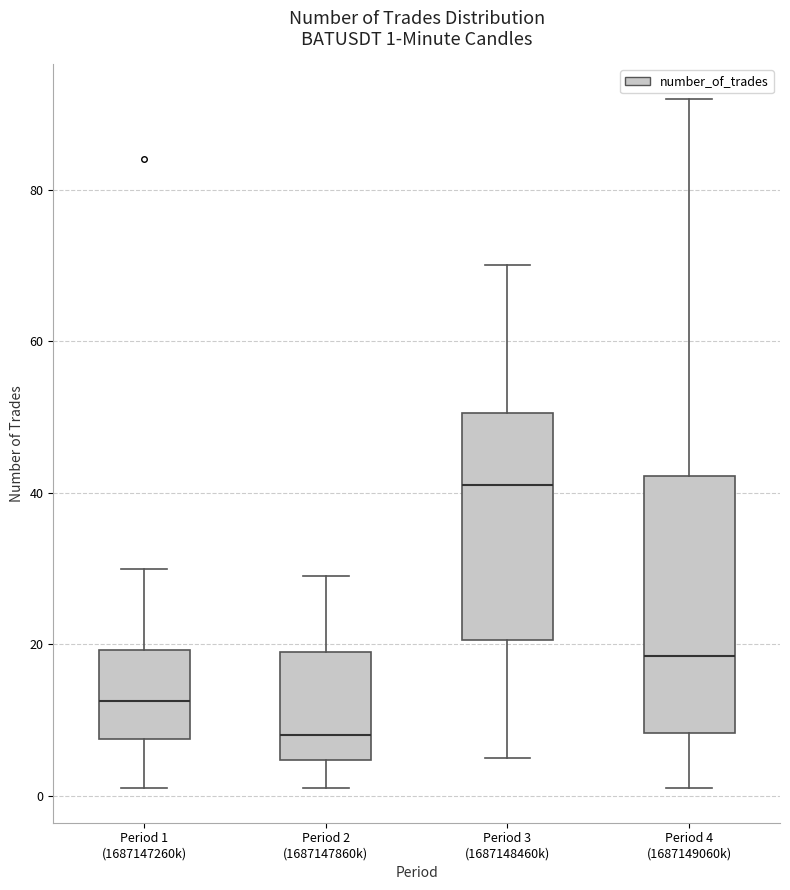

Which box is the tallest, from its lower edge to its upper edge?

Period 4 (1687149060k)